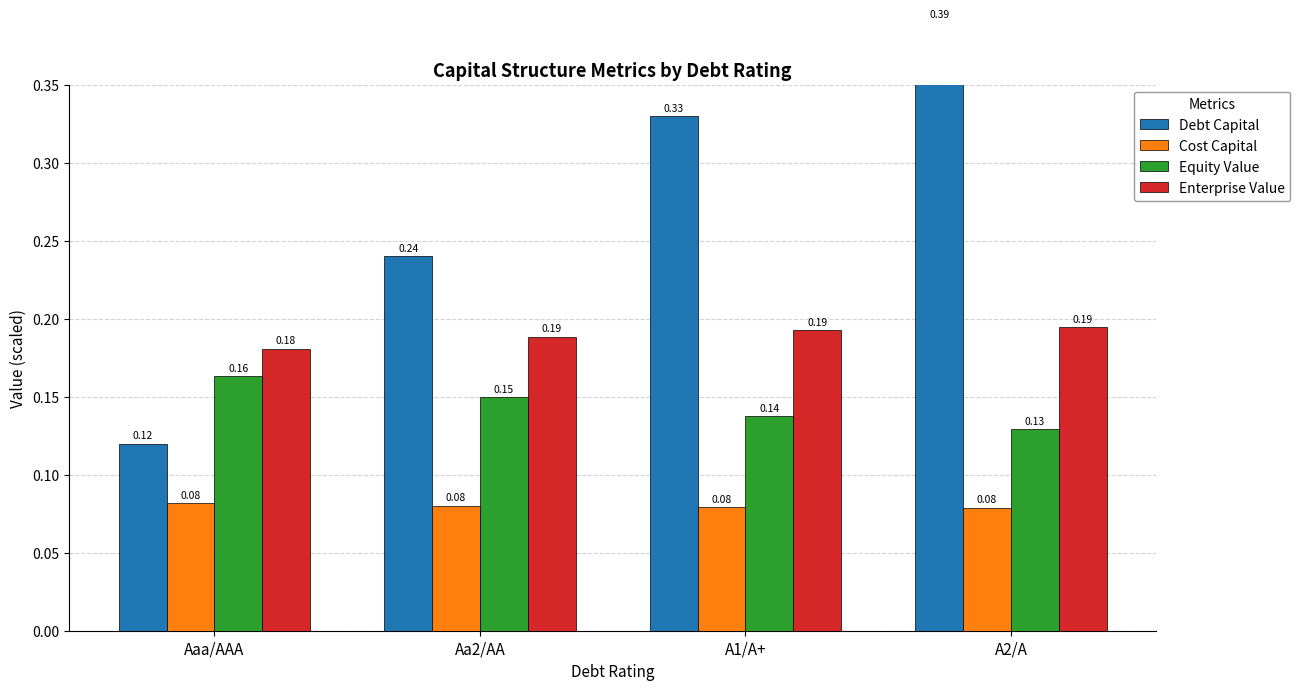

At which category does the chart reach its minimum across all series?

A2/A